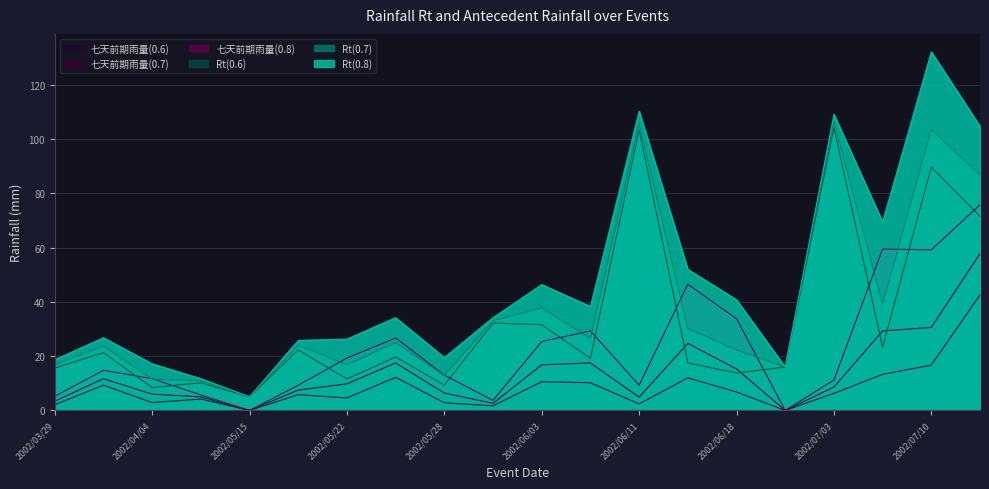

The value of 七天前期雨量(0.8) at 2002/05/28 is 13.0. True or false?

True